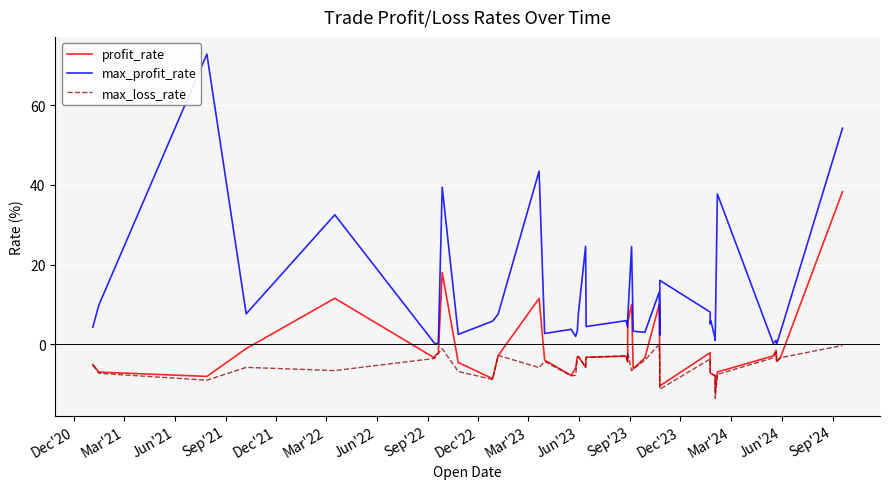

Is this an area chart (filled region under the line)?

No